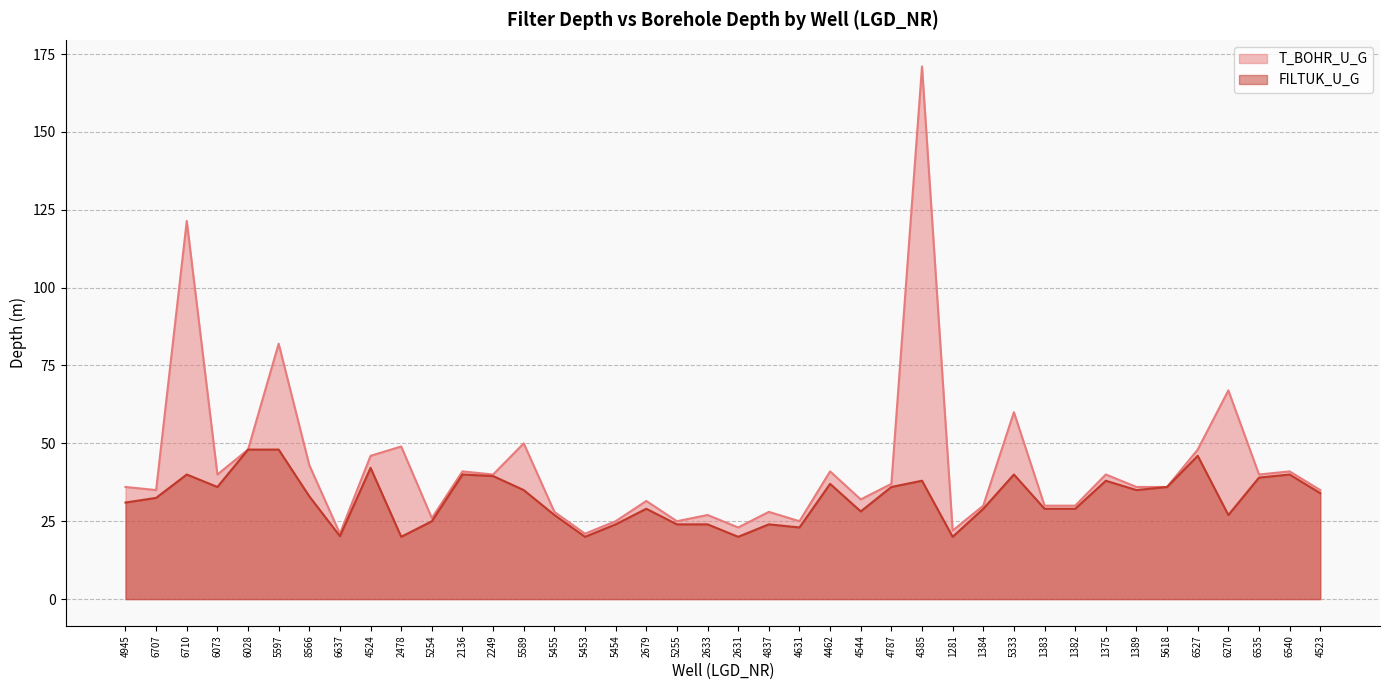

True or false: FILTUK_U_G has a value of 20.0 at 2478.

True